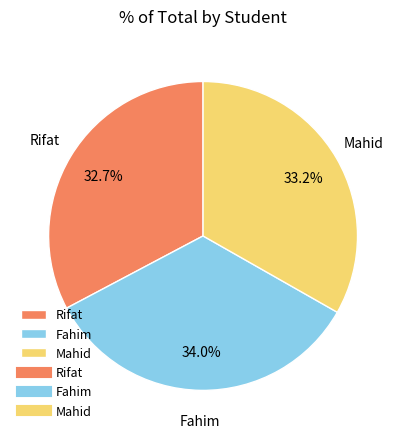

How many slices are in this pie chart?

3